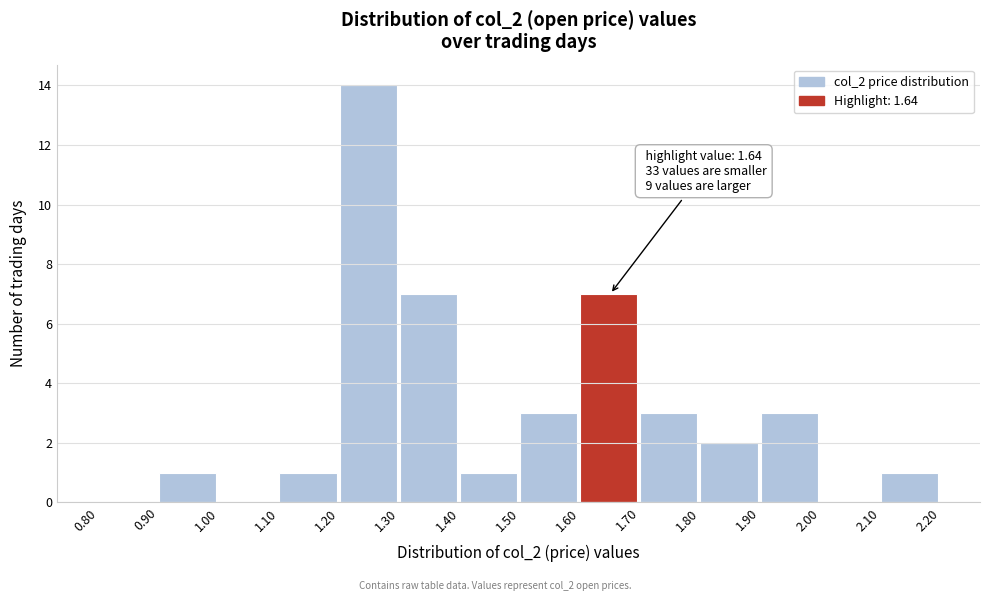

Which range on the x-axis has the tallest bar?

1.20 to 1.30